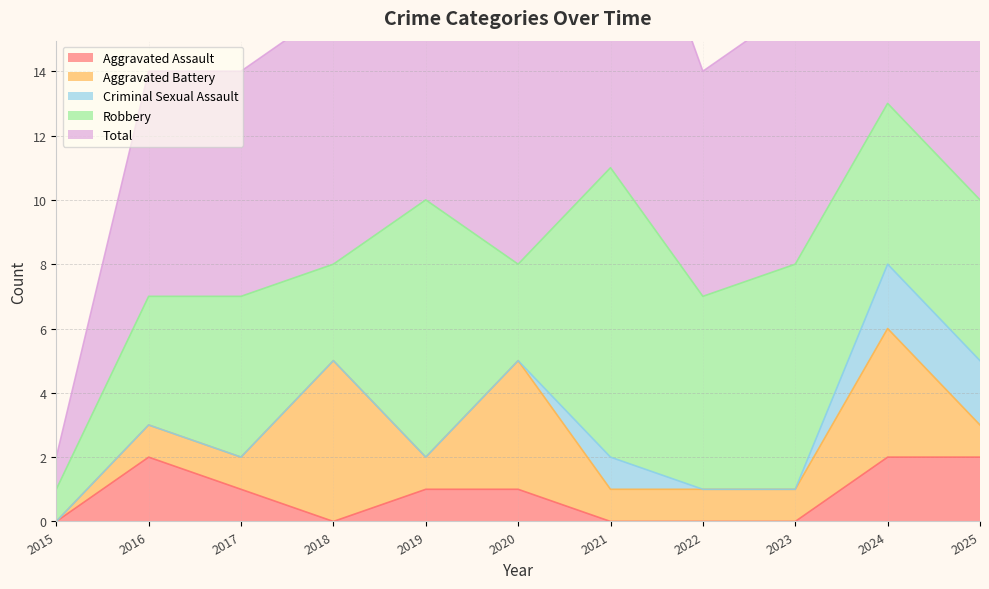

Reading left to right, transcribe all the data shown in this chart.

Aggravated Assault: 2015=0	2016=2	2017=1	2018=0	2019=1	2020=1	2021=0	2022=0	2023=0	2024=2	2025=2
Aggravated Battery: 2015=0	2016=1	2017=1	2018=5	2019=1	2020=4	2021=1	2022=1	2023=1	2024=4	2025=1
Criminal Sexual Assault: 2015=0	2016=0	2017=0	2018=0	2019=0	2020=0	2021=1	2022=0	2023=0	2024=2	2025=2
Robbery: 2015=1	2016=4	2017=5	2018=3	2019=8	2020=3	2021=9	2022=6	2023=7	2024=5	2025=5
Total: 2015=1	2016=7	2017=7	2018=8	2019=10	2020=8	2021=11	2022=7	2023=8	2024=13	2025=10